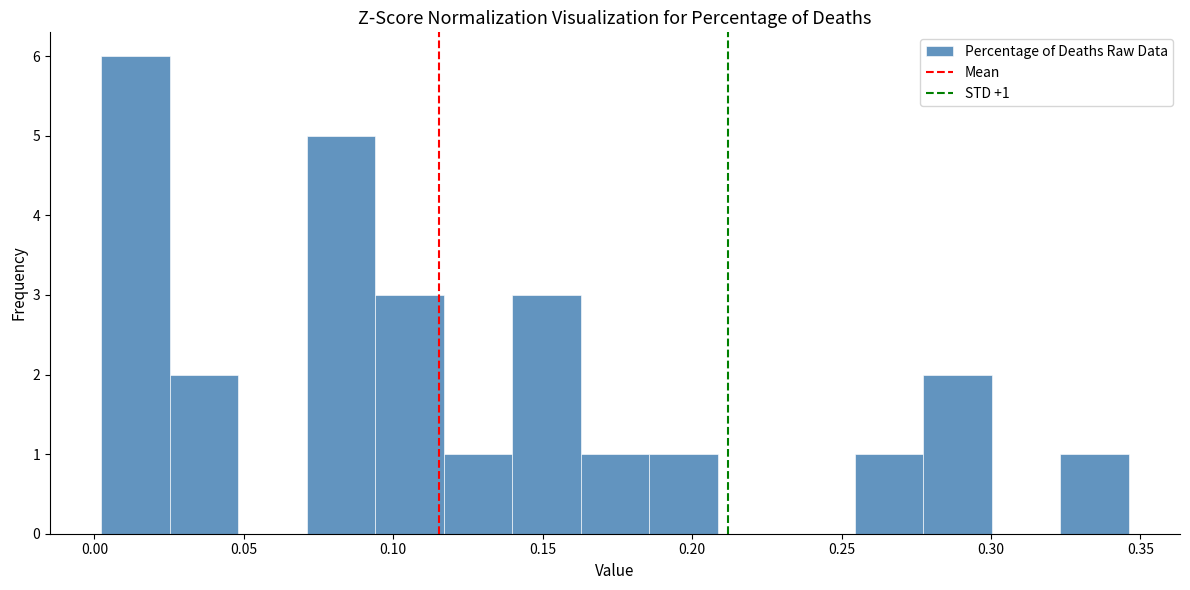

Over which range of the x-axis is the bar tallest?

0.000 to 0.025